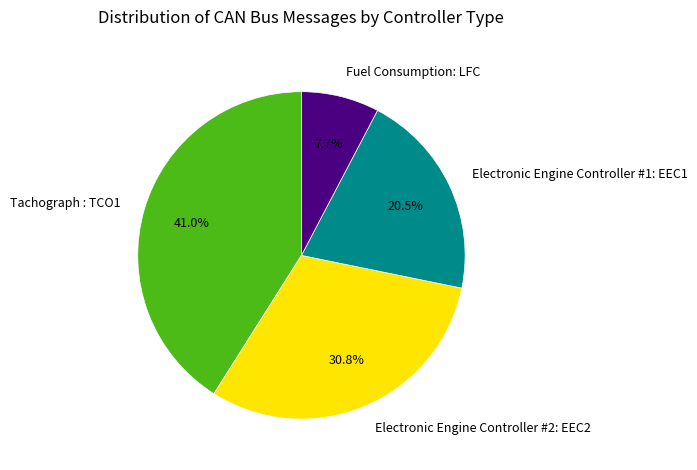

Which slice is the largest?

Tachograph : TCO1